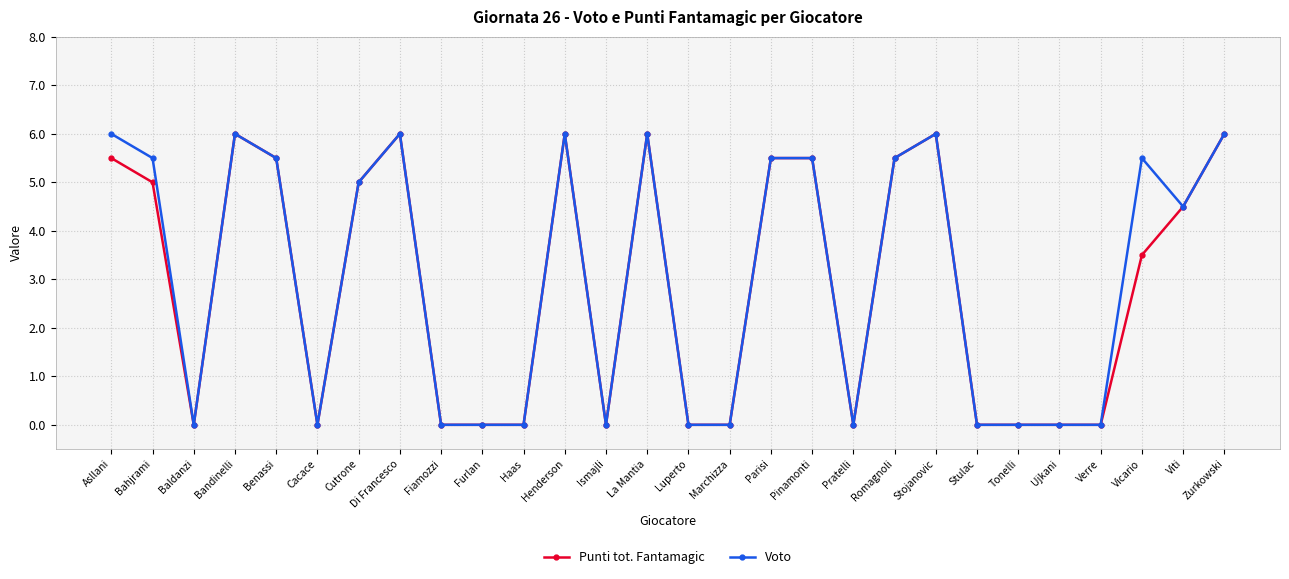

Reading left to right, list all the values displayed in this chart.

Punti tot. Fantamagic: 5.5	5.0	0.0	6.0	5.5	0.0	5.0	6.0	0.0	0.0	0.0	6.0	0.0	6.0	0.0	0.0	5.5	5.5	0.0	5.5	6.0	0.0	0.0	0.0	0.0	3.5	4.5	6.0
Voto: 6.0	5.5	0.0	6.0	5.5	0.0	5.0	6.0	0.0	0.0	0.0	6.0	0.0	6.0	0.0	0.0	5.5	5.5	0.0	5.5	6.0	0.0	0.0	0.0	0.0	5.5	4.5	6.0